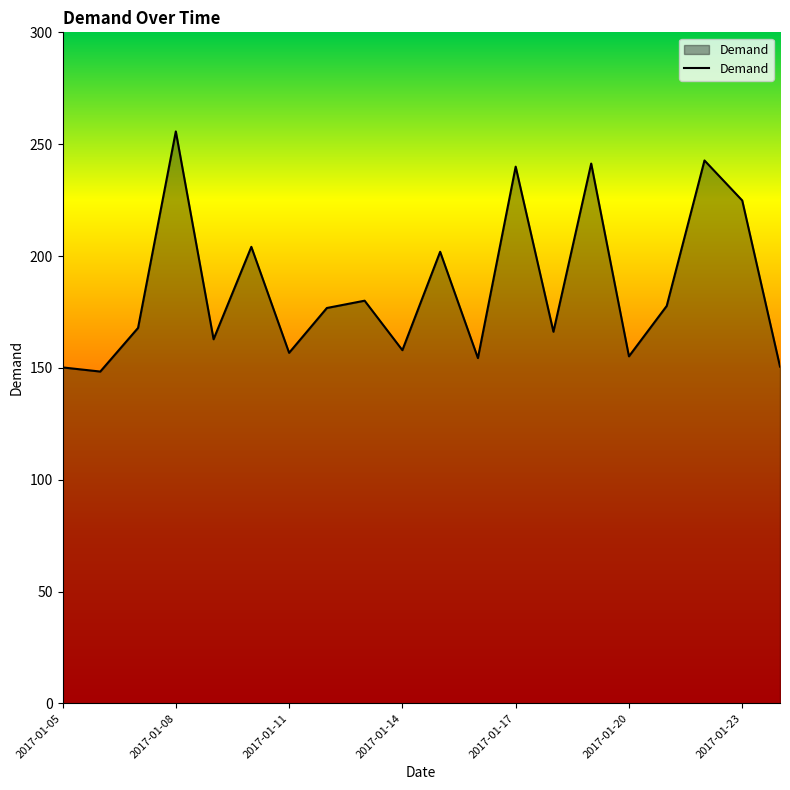

What is the minimum value shown in the chart?

148.3